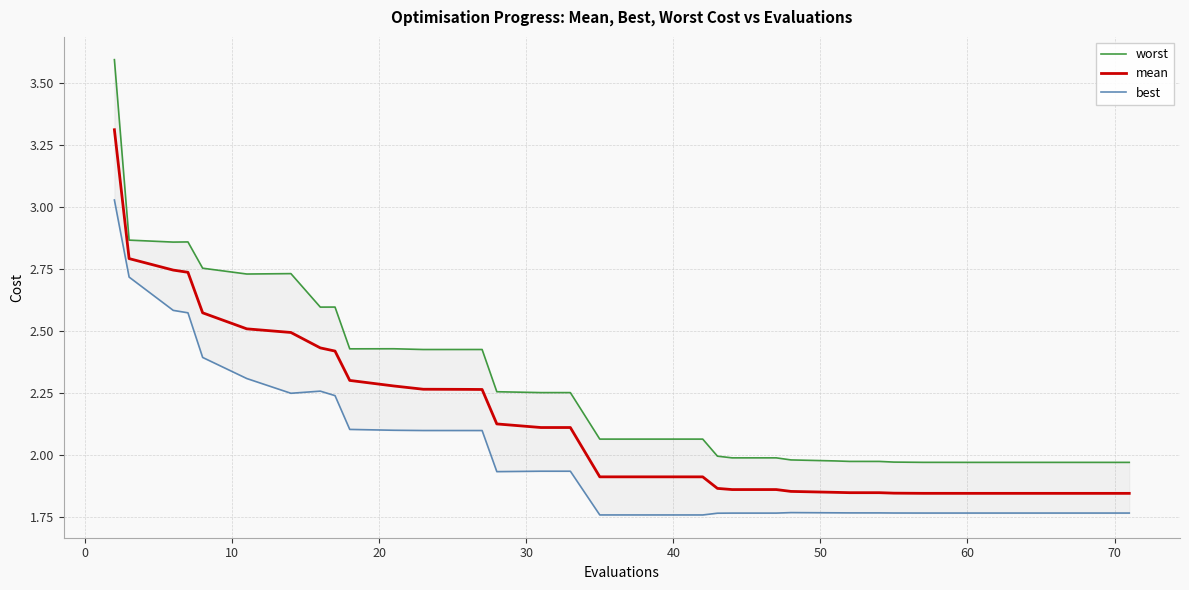

The value of worst at 36 is 3.0. True or false?

False